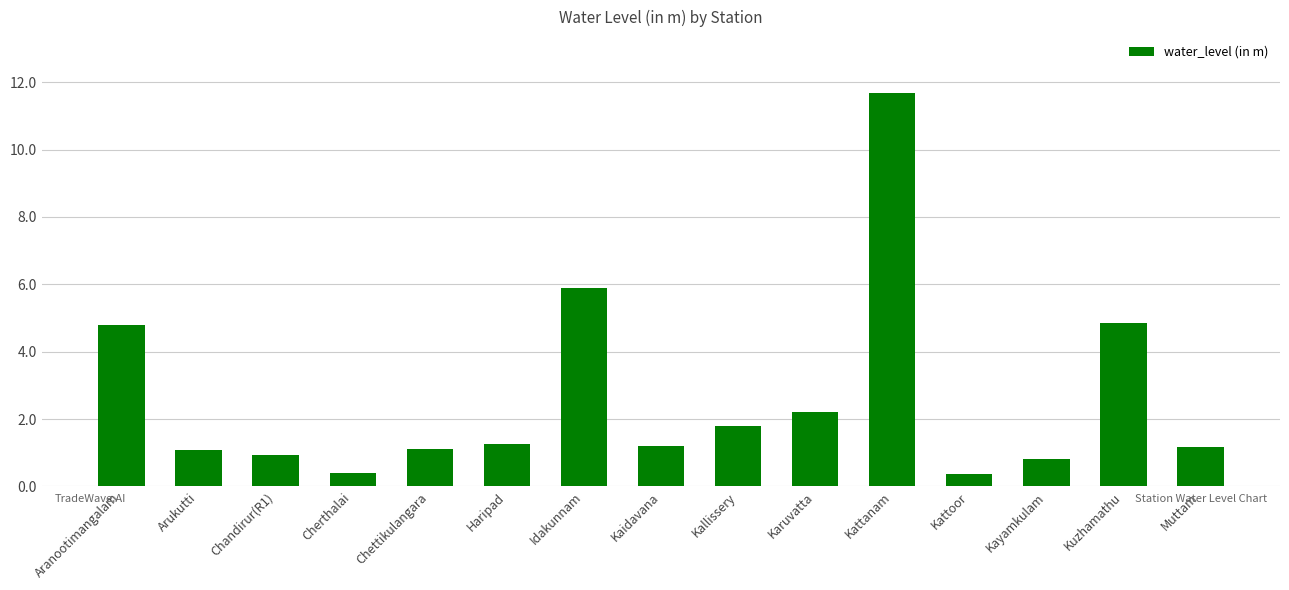

How many bars are there in total?

15